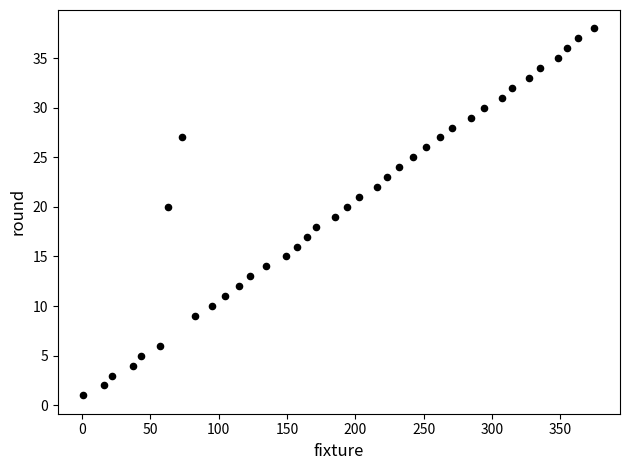

What is the range of X values (max minus min)?

374